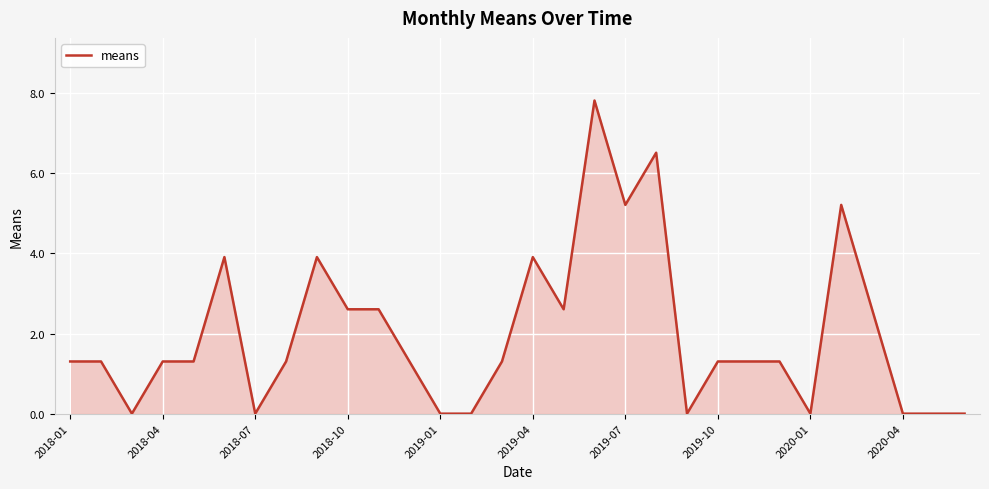

What is the difference between the maximum and minimum values?

7.8